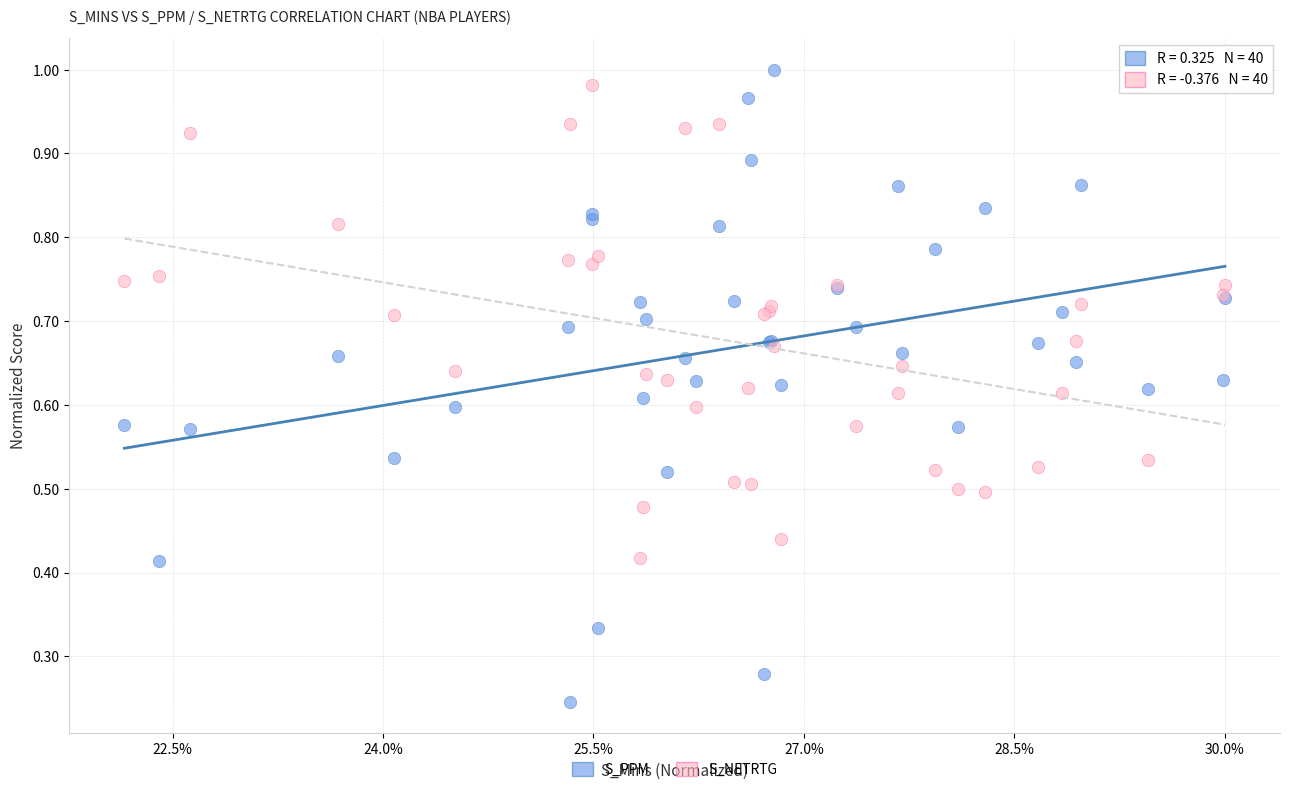

Which series has the widest spread of Y values?

S_PPM